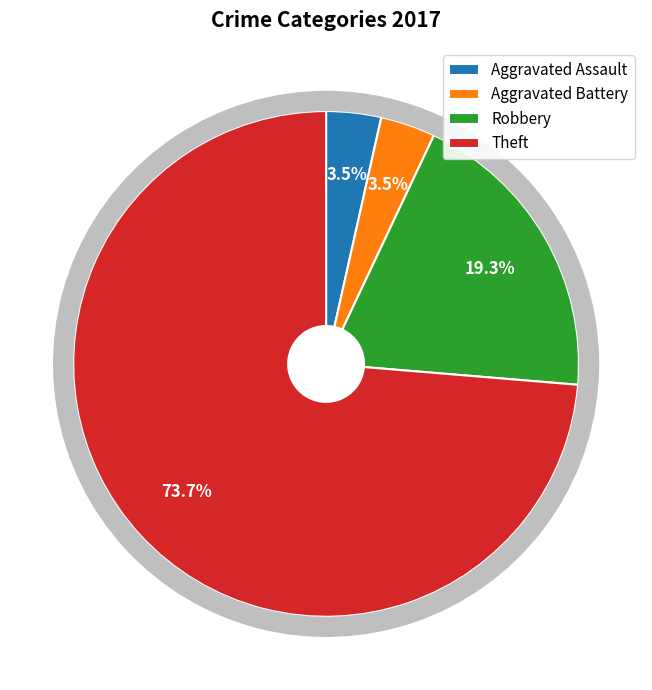

What portion of the pie excludes Robbery?

80.7%